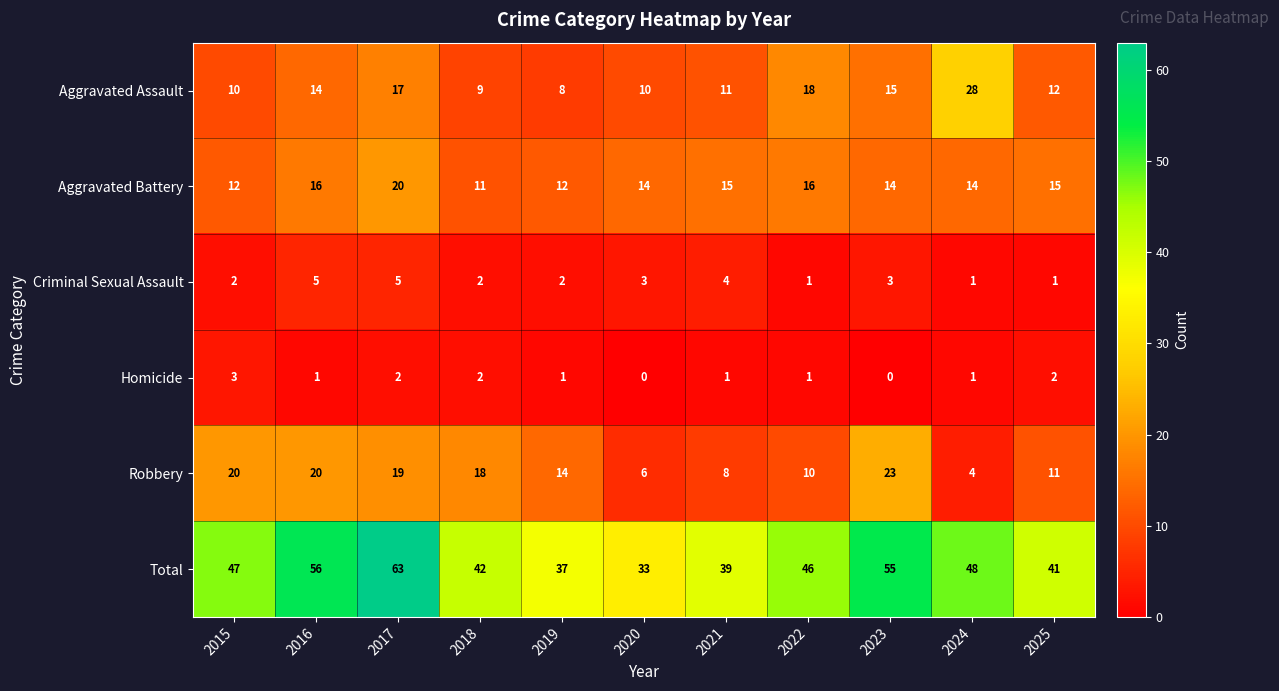

How many values in the Total series are below 46?

5